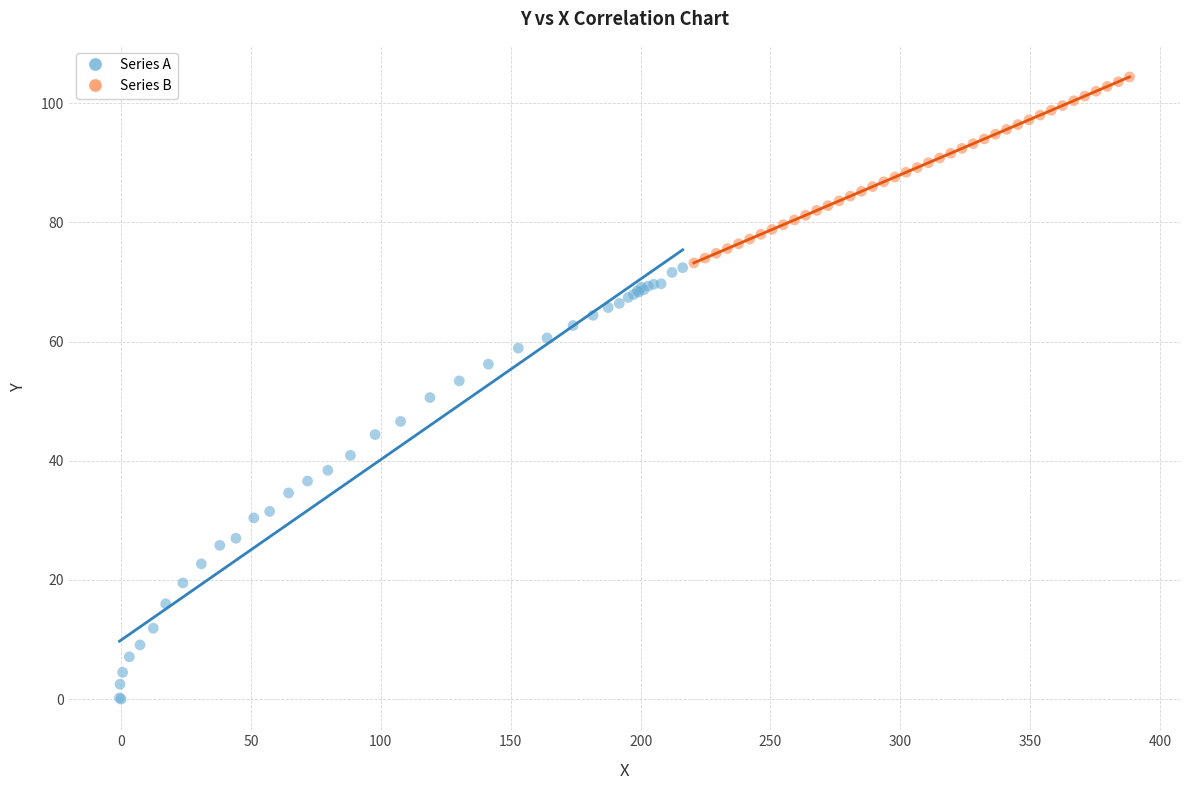

Which series reaches the maximum Y coordinate?

Series B